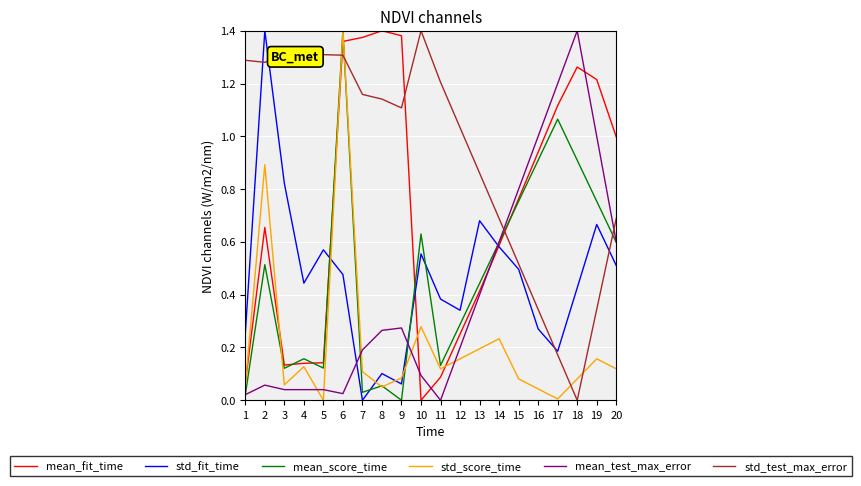

At 2, list the series in order from smallest to largest.

mean_test_max_error, mean_score_time, mean_fit_time, std_score_time, std_test_max_error, std_fit_time